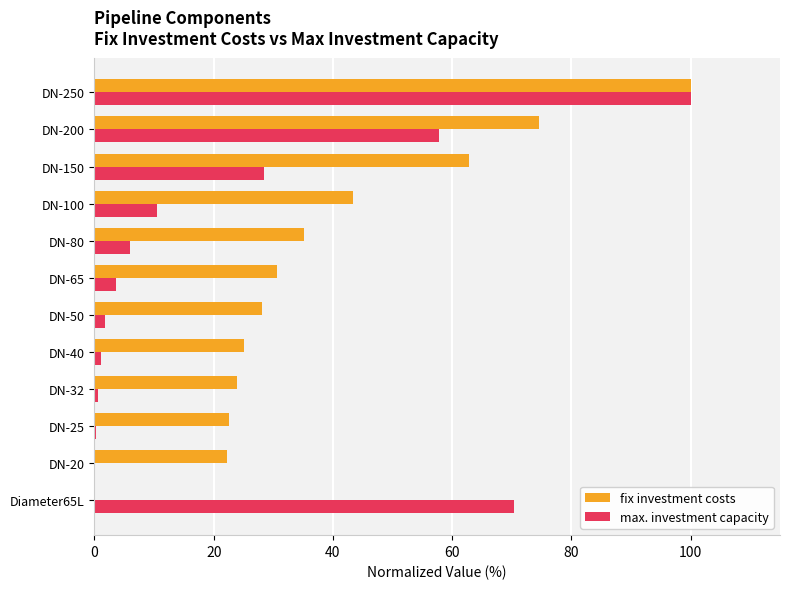

What is the sum of all fix investment costs values?

468.4